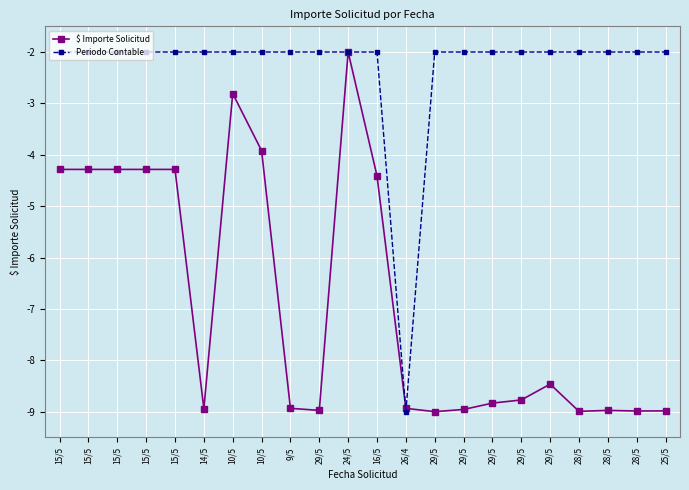

Rank the series at 16/5 from lowest to highest value.

$ Importe Solicitud, Periodo Contable